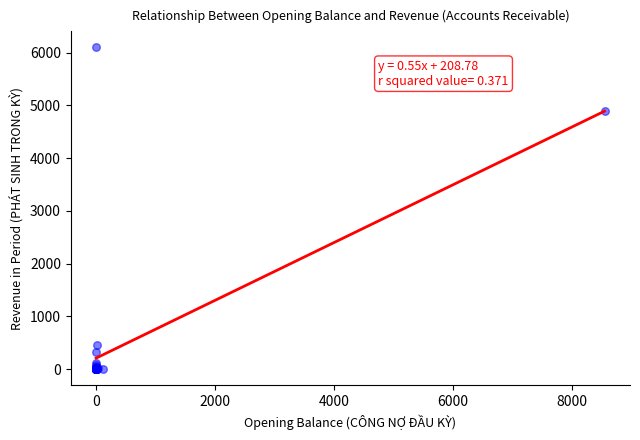

What Y value in the scatter plot is closest to 3048?

4894.9